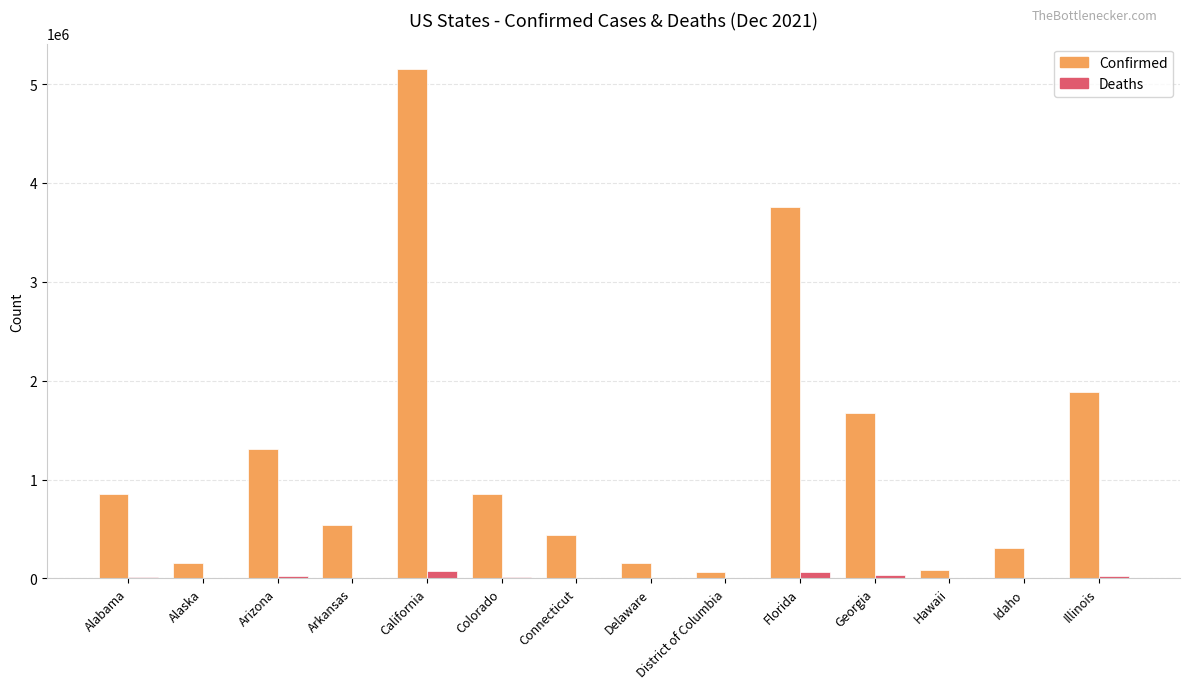

Which series changed the most between Arizona and District of Columbia?

Confirmed